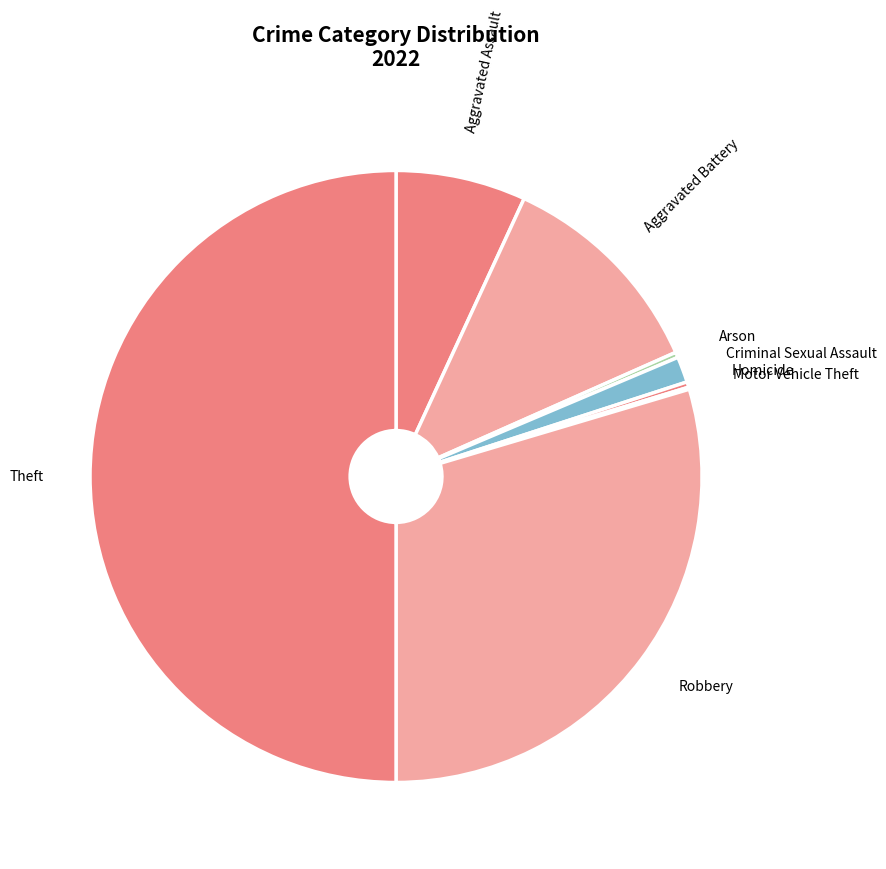

Combined, do Criminal Sexual Assault and Aggravated Battery account for over 50%?

No